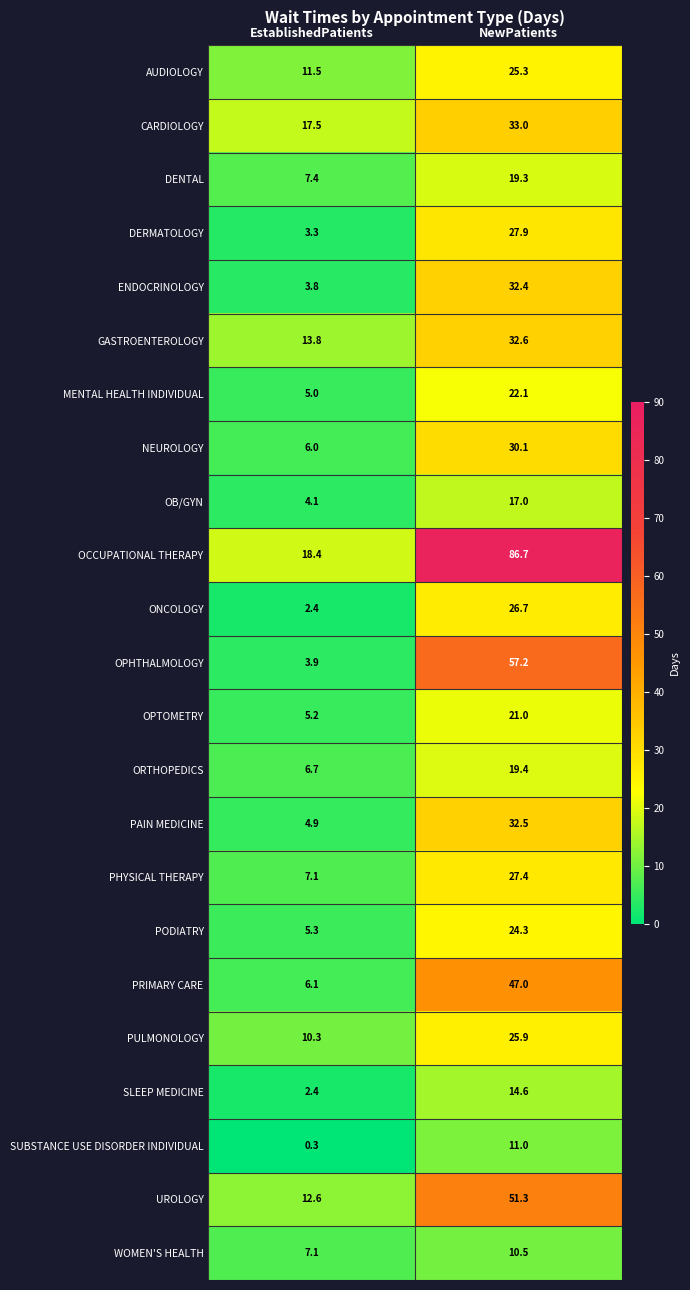

What is the average value of the PAIN MEDICINE series?

18.7